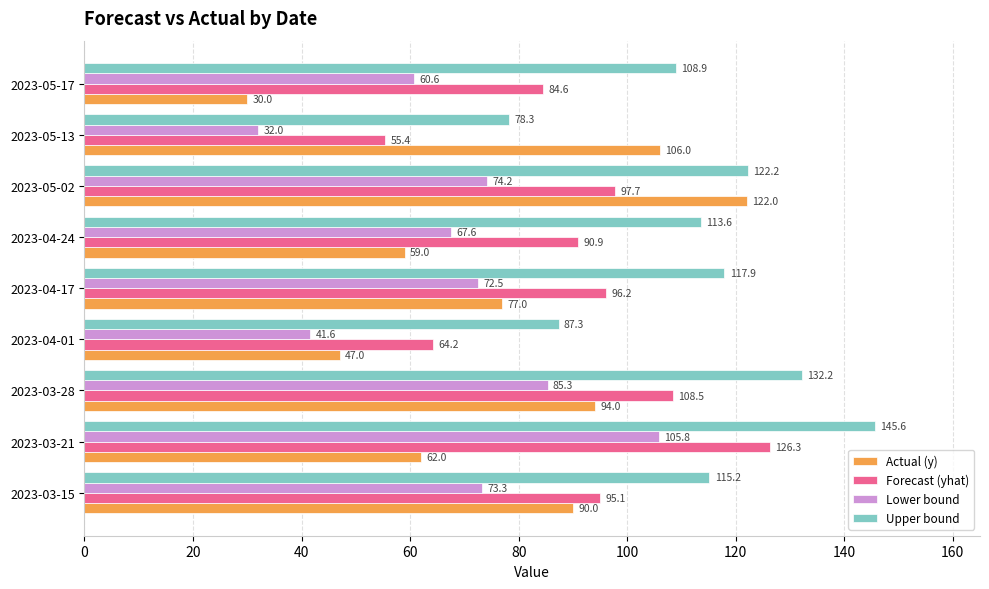

Which series has the widest spread of values?

Actual (y)